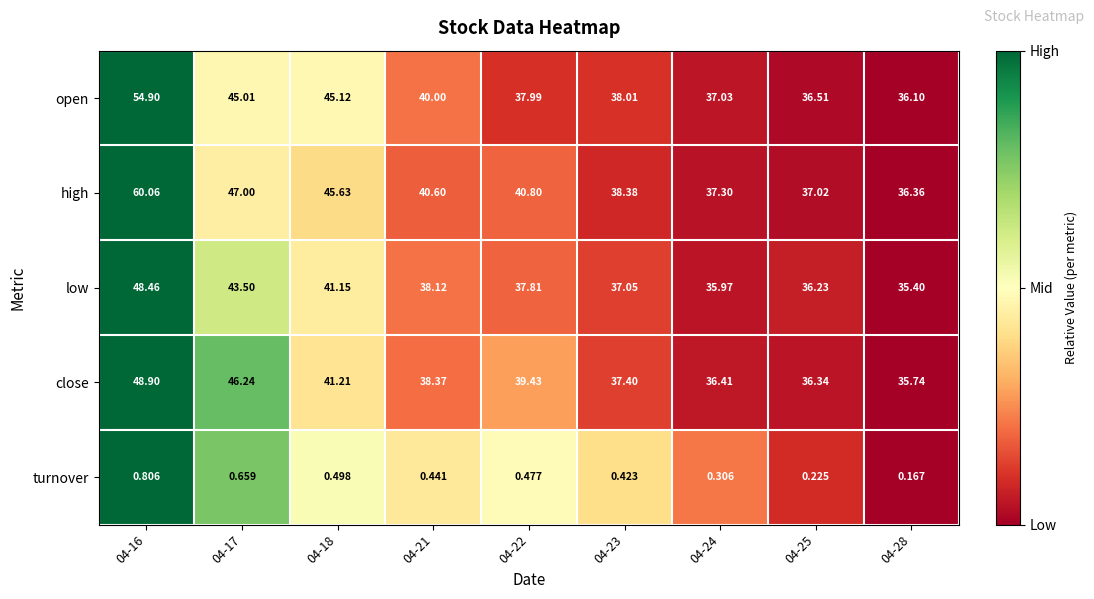

Rank the series at 04-18 from highest to lowest value.

high, open, close, low, turnover